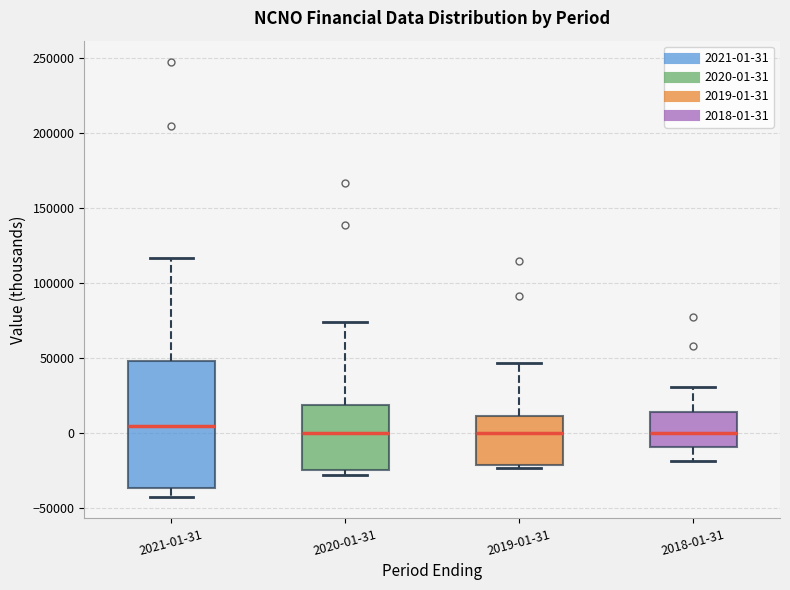

Comparing the boxes themselves (not the whiskers), which one is the tallest?

2021-01-31